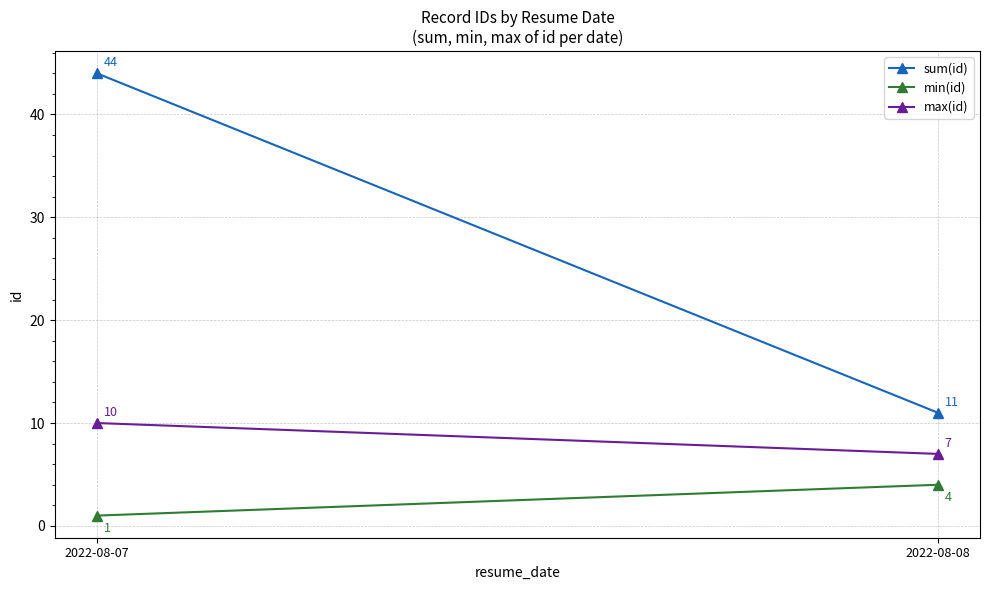

List the series in order of their overall mean, lowest first.

min(id), max(id), sum(id)